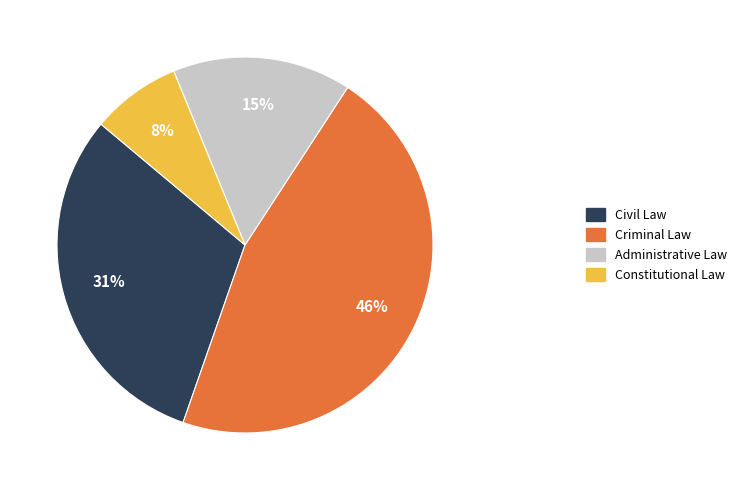

To the nearest percent, what percentage of the pie is Civil Law?

31%